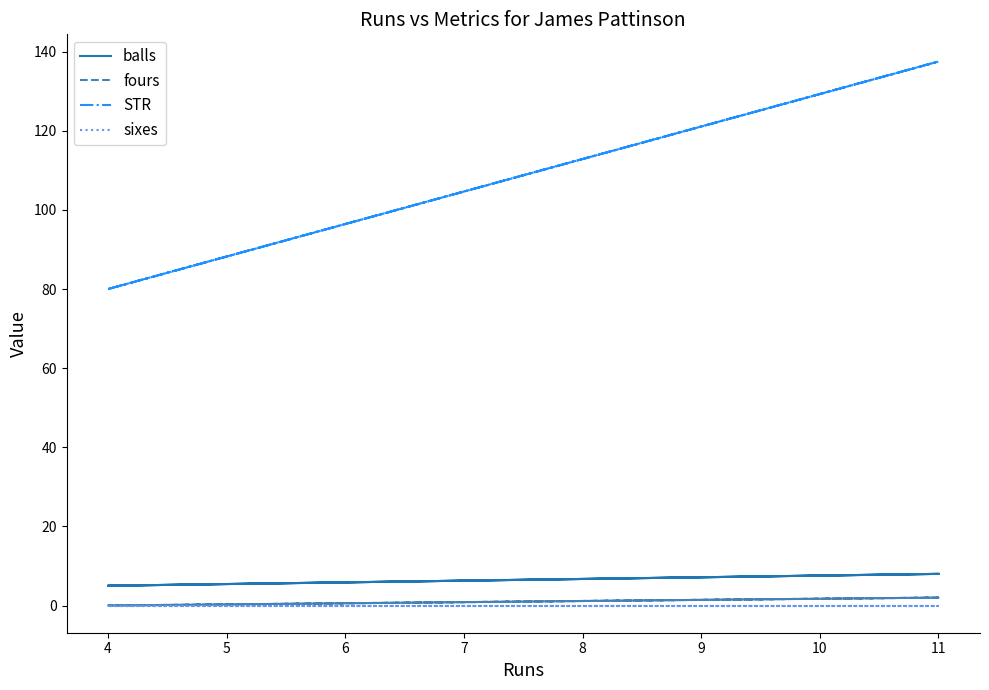

What is the difference between the second highest and second lowest values in the fours series?

2.0